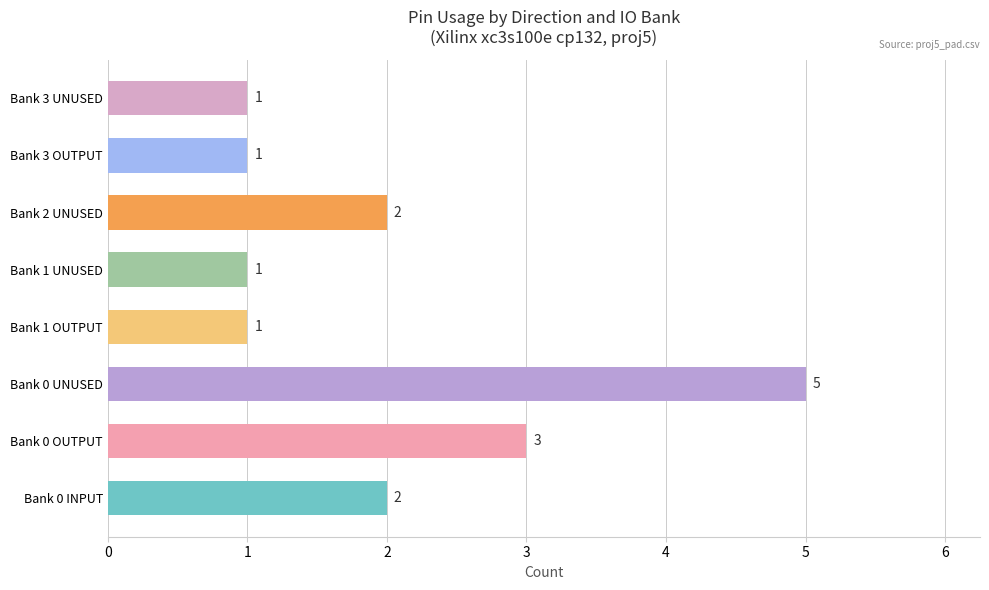

What is the maximum value shown in the chart?

5